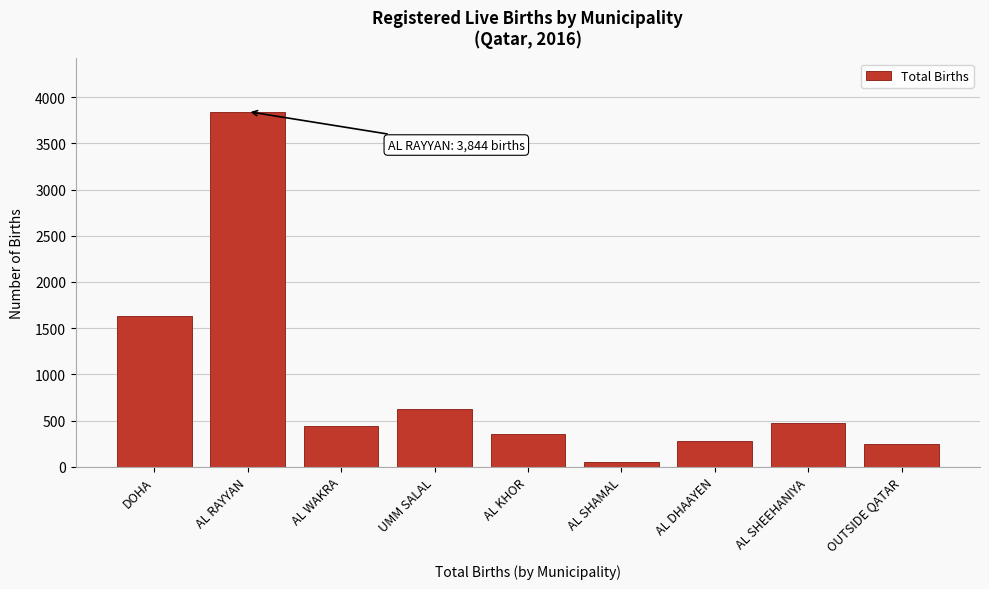

Reading left to right, list all the values displayed in this chart.

1626	3844	440	626	351	54	276	470	251